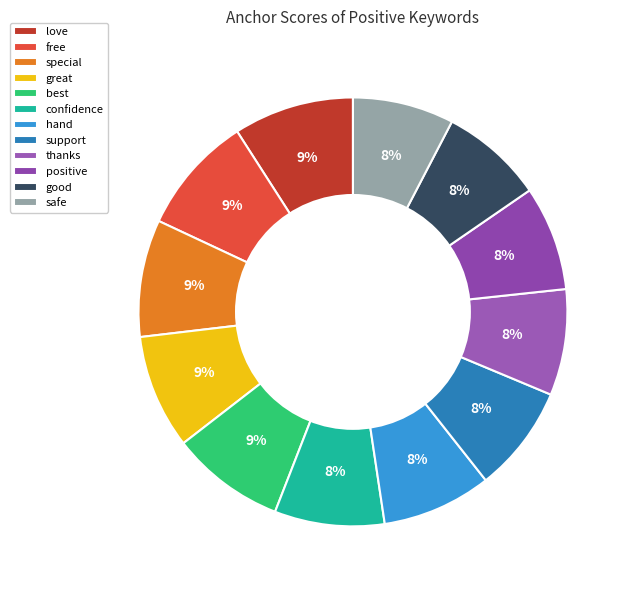

Does best represent more than half of the total?

No